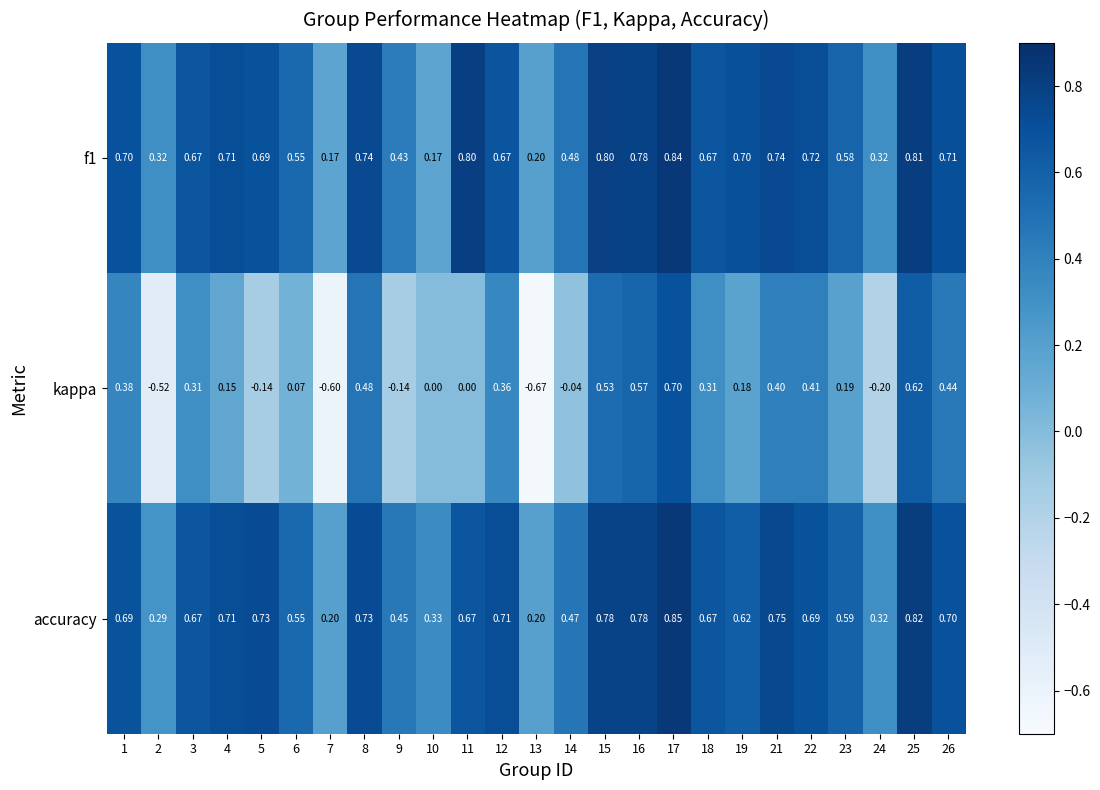

Is the value of accuracy at 10 greater than the value of f1 at 13?

Yes